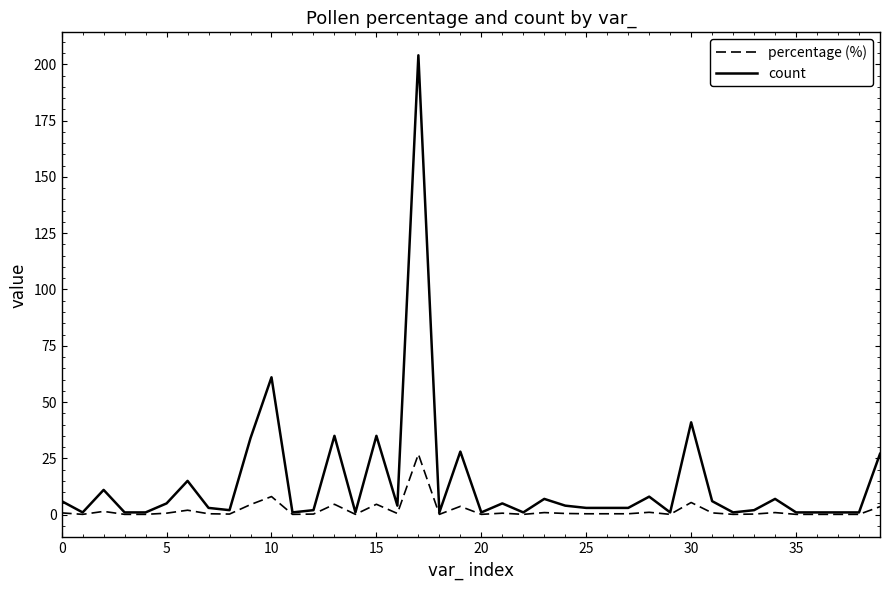

Which series has the largest total across all categories?

count